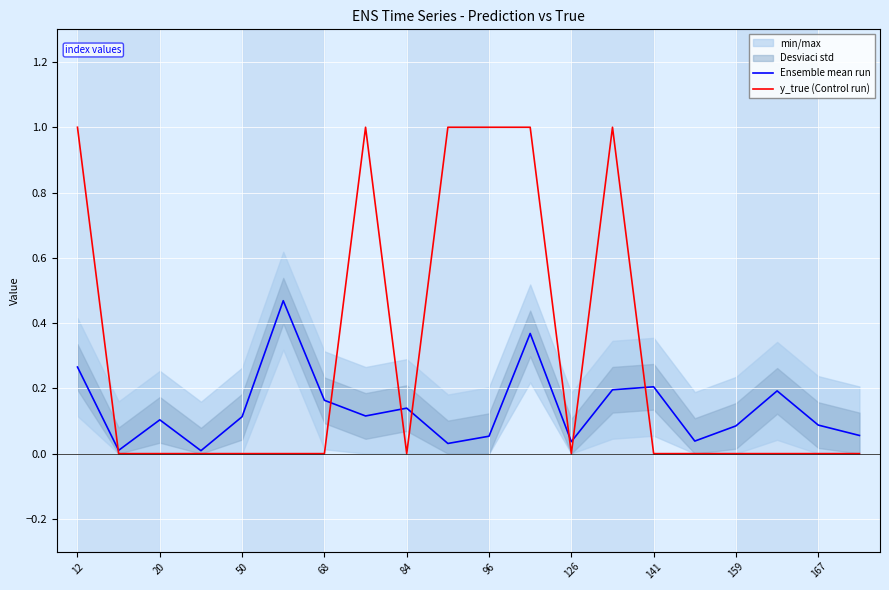

What is the difference between the second highest and minimum values in the y_true (Control run) series?

1.0